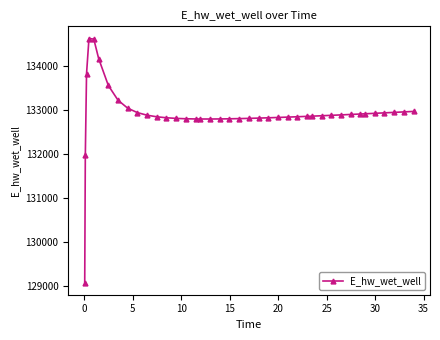

What is the minimum value shown in the chart?

129070.3